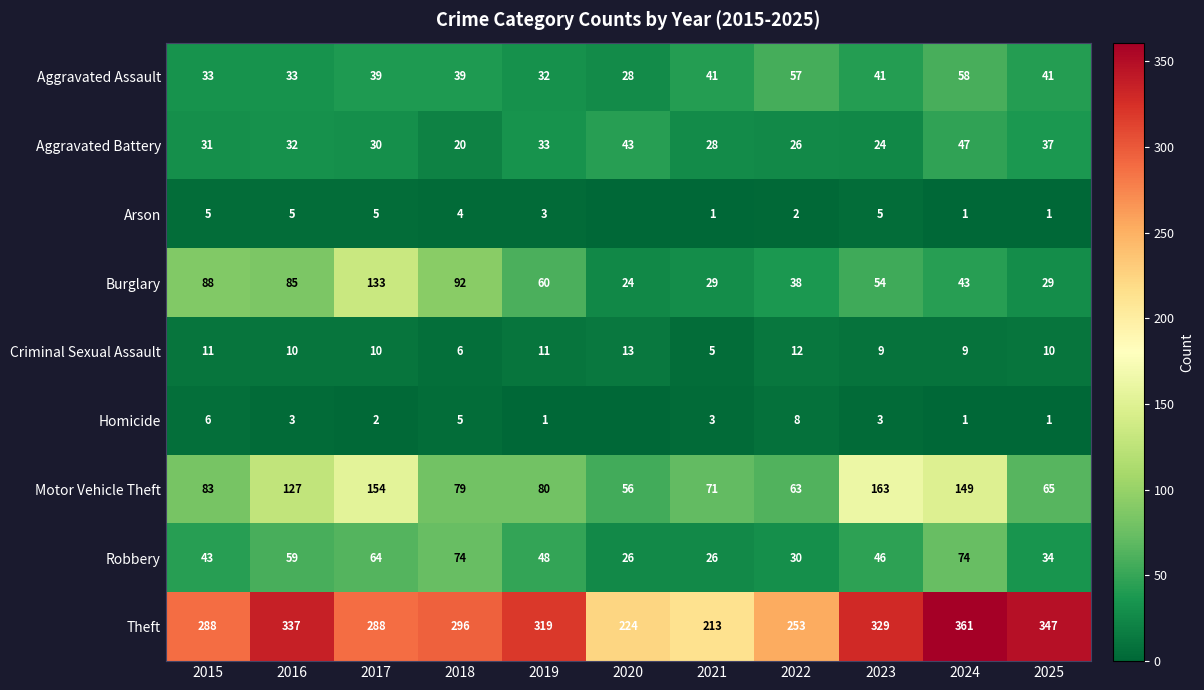

How many distinct data groups are displayed?

9